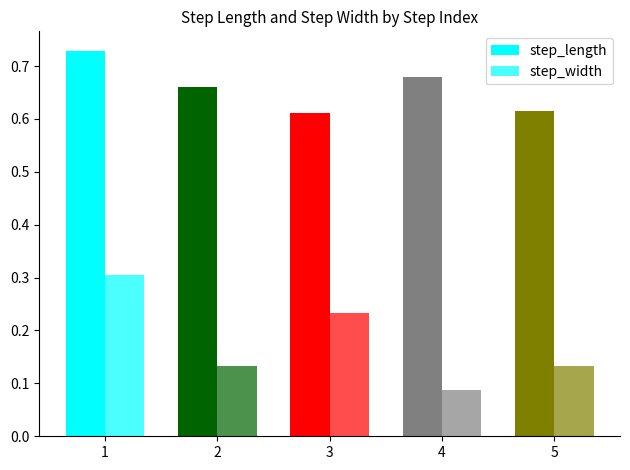

At which label is step_length closest to 0?

3